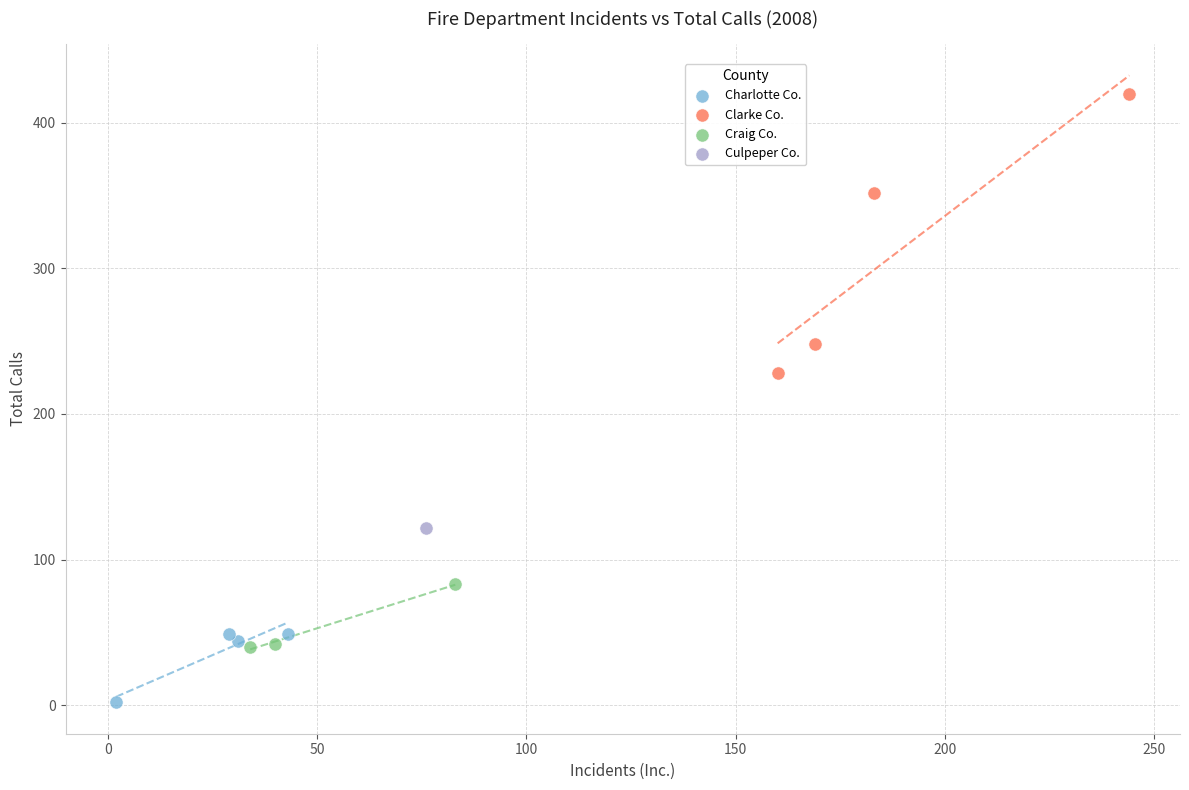

Which series reaches the maximum Y coordinate?

Clarke Co.